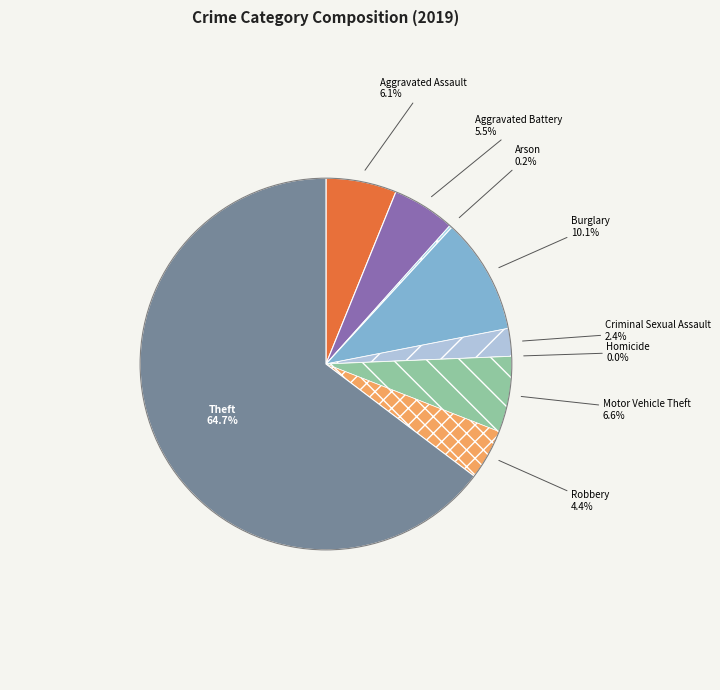

True or false: Criminal Sexual Assault accounts for 1% of the total.

False